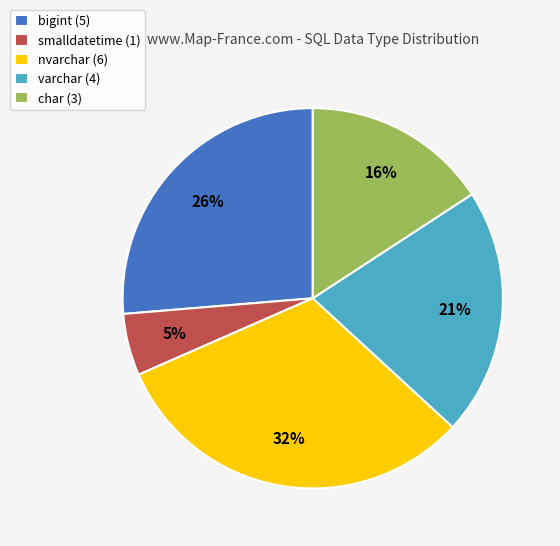

Is bigint the majority of the pie?

No